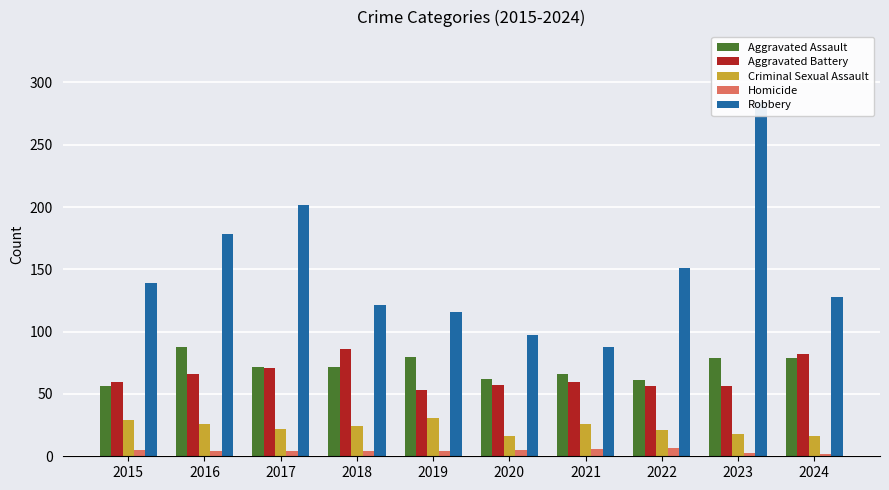

Between 2016 and 2024, which is larger?

2016